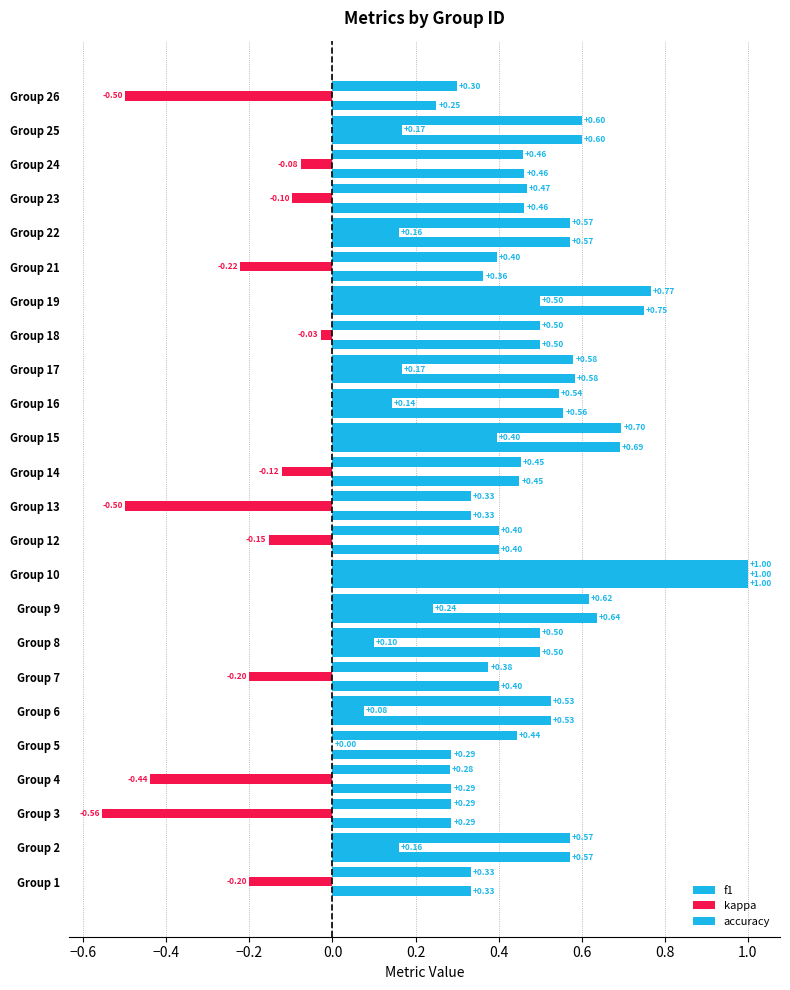

How many distinct data groups are displayed?

3